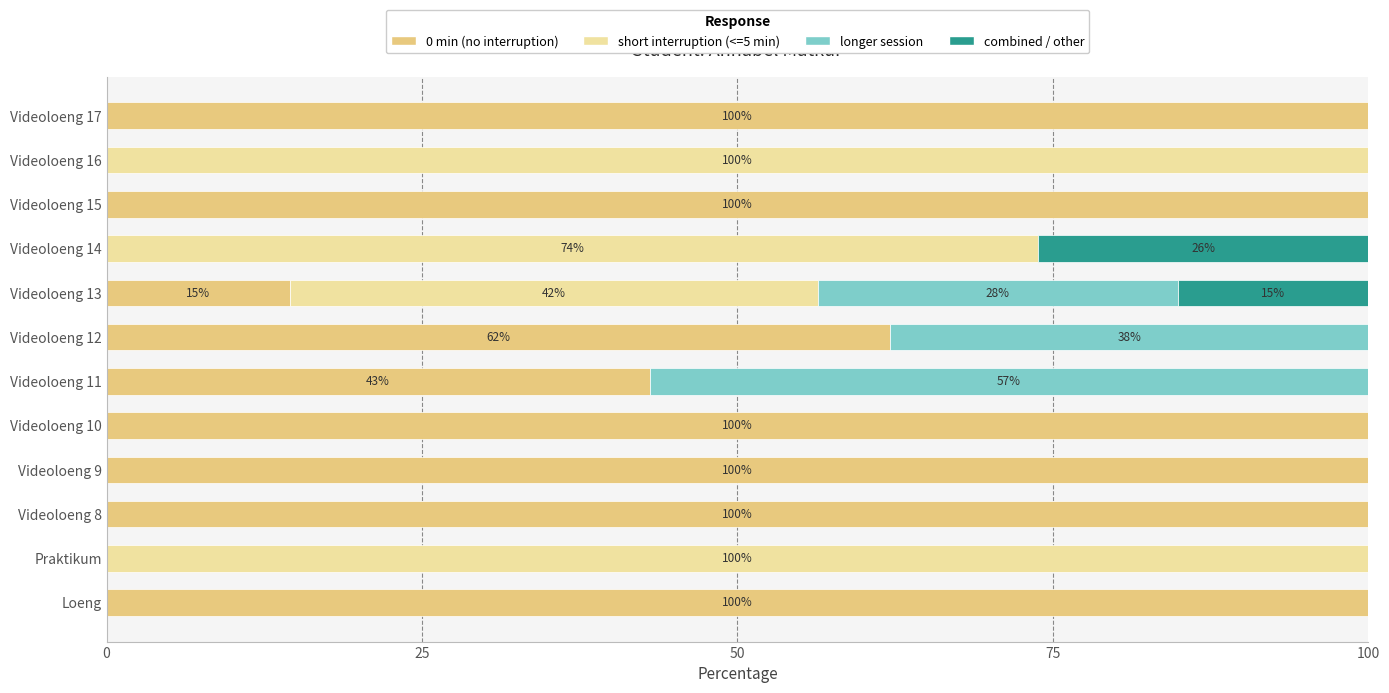

What is the sum of all 0 min (no interruption) values?

719.7